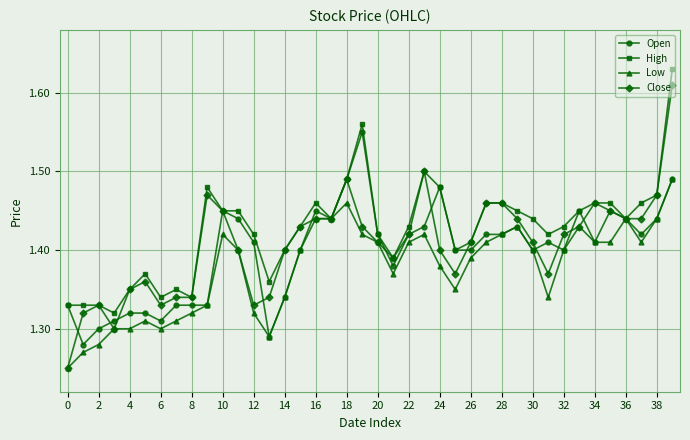

Count the Low values in the range 1 to 2.

40